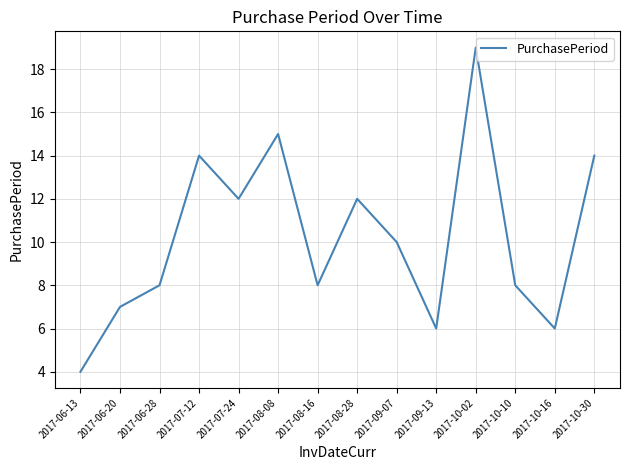

What is the greatest value displayed?

19